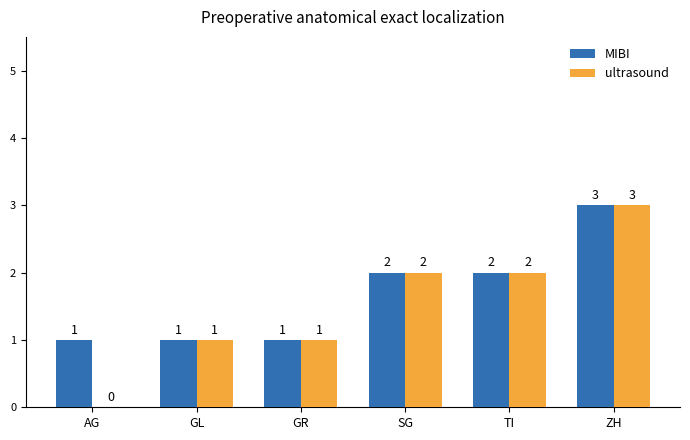

What is the average value of the ultrasound series?

2